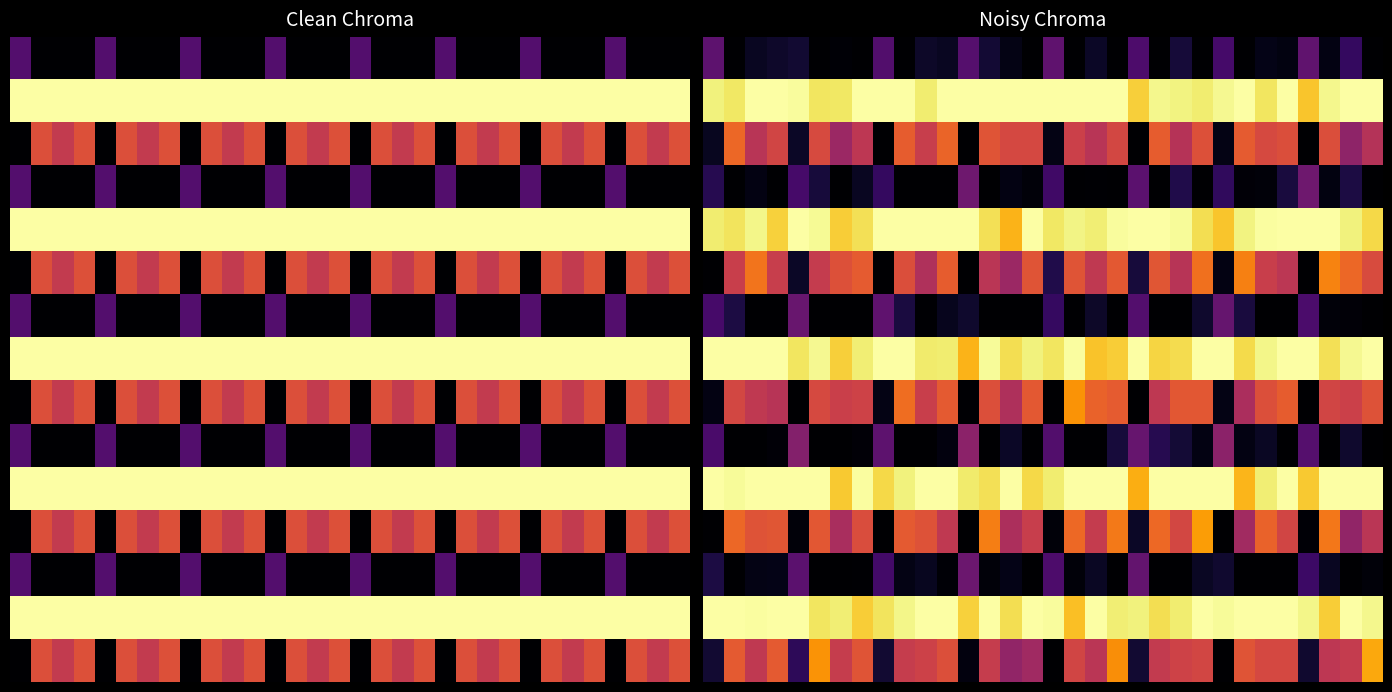

What is the spread (max minus min) of values at 22?

1.0